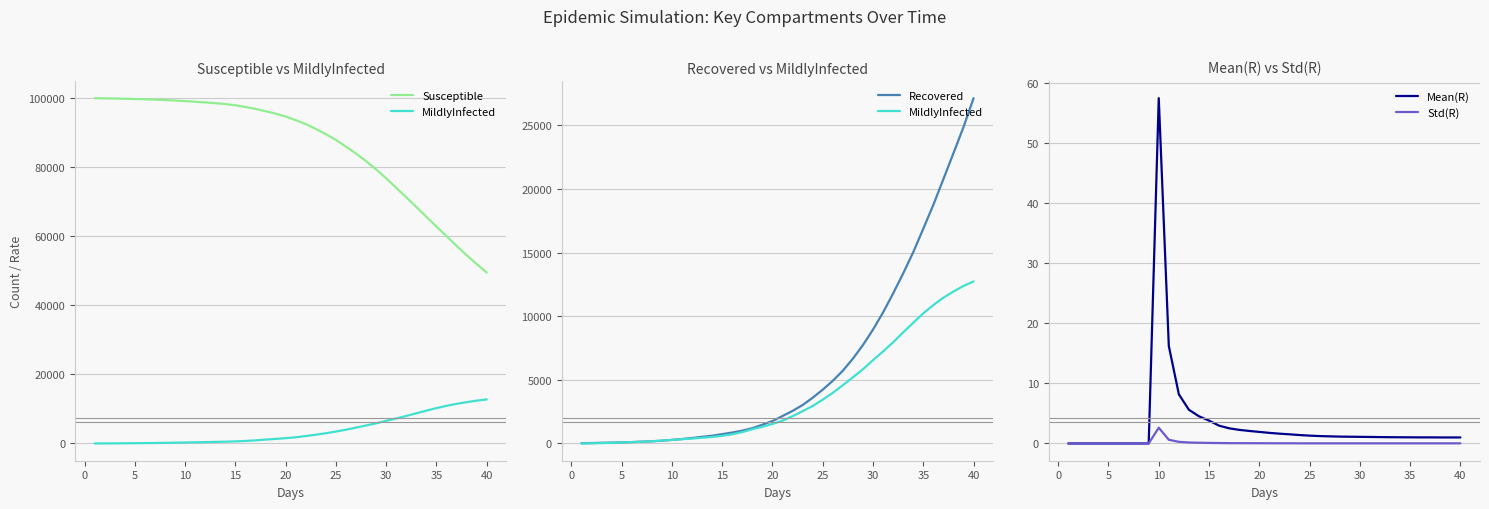

At which label does Mean(R) reach its peak?

10